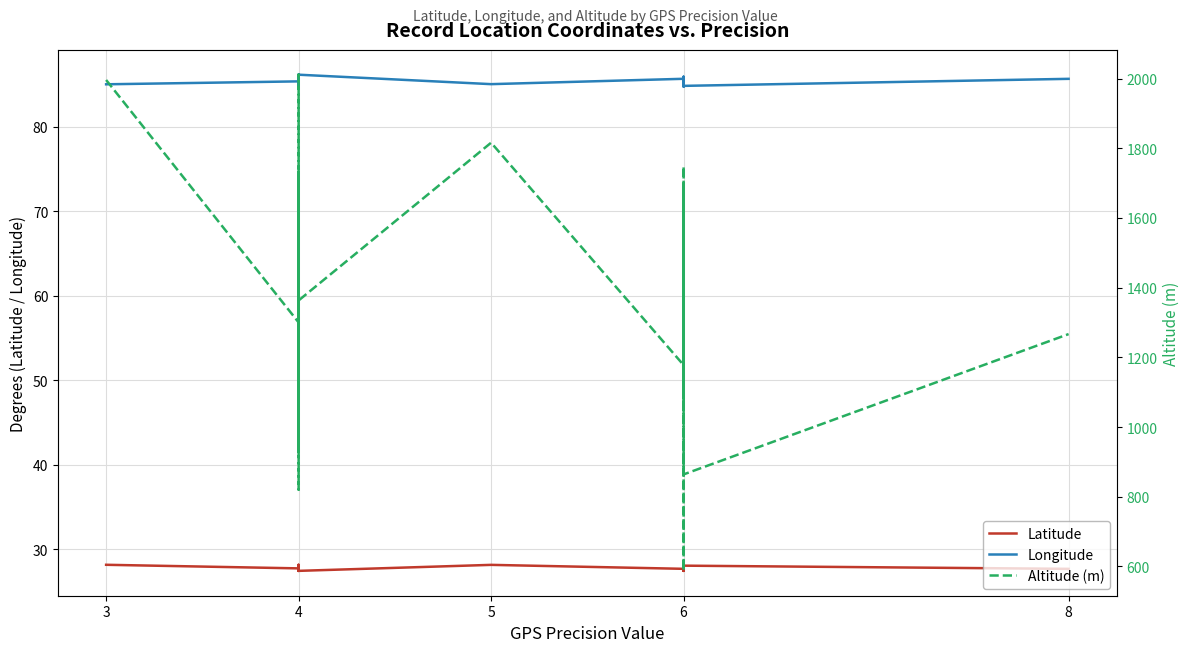

What are all the series names shown in the legend?

Latitude, Longitude, Altitude (m)